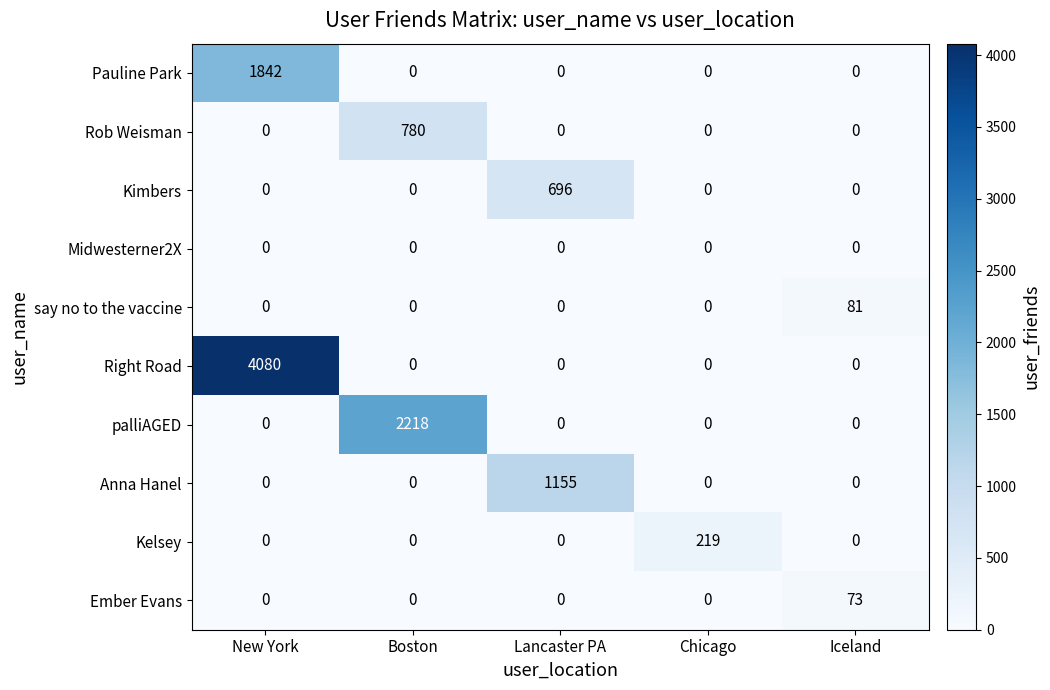

What is the maximum value shown in the chart?

4080